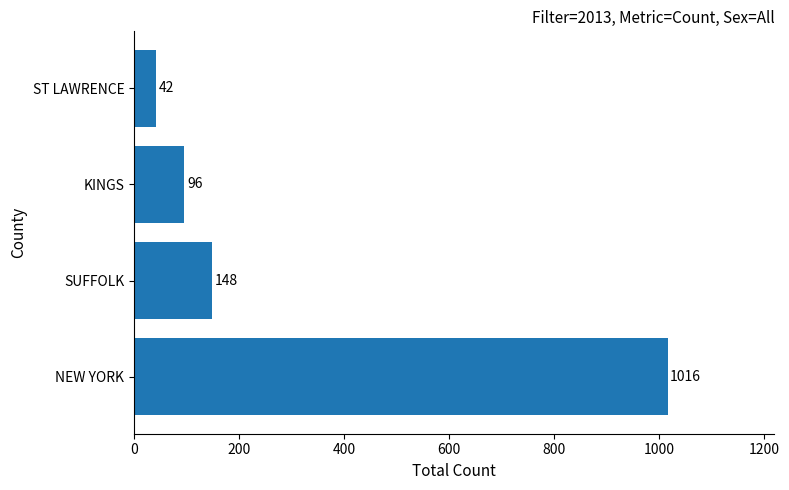

Rank the categories by value from highest to lowest.

NEW YORK, SUFFOLK, KINGS, ST LAWRENCE